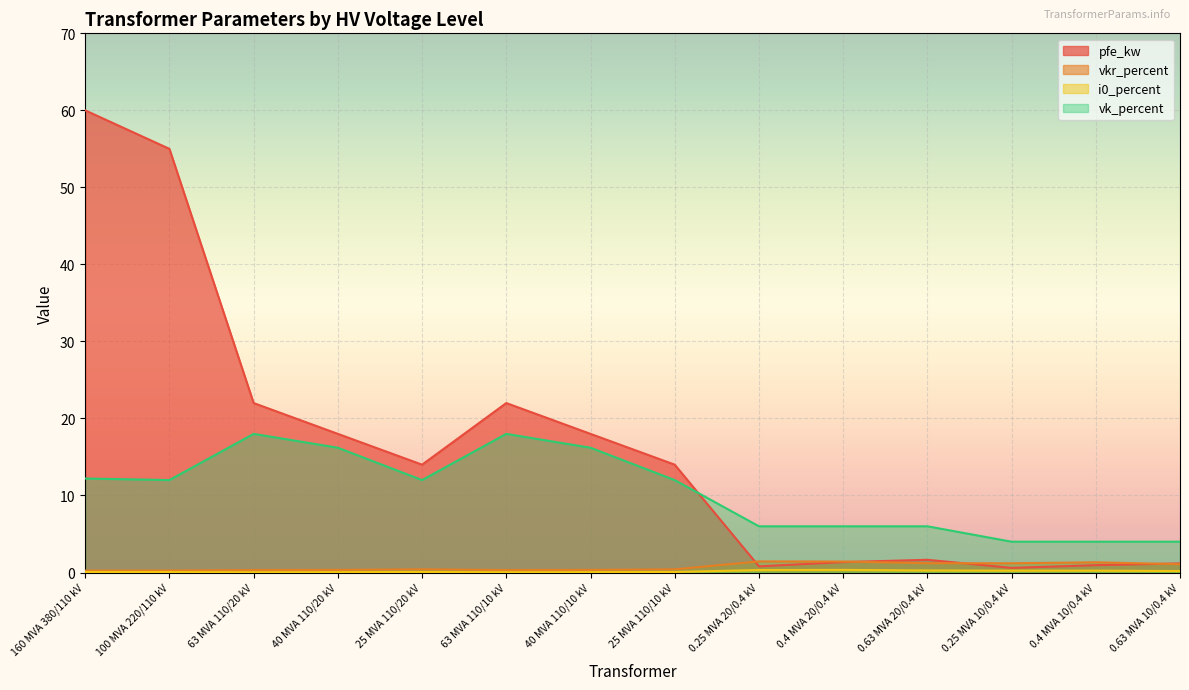

What is the label of the 1st point from the left?

160 MVA 380/110 kV